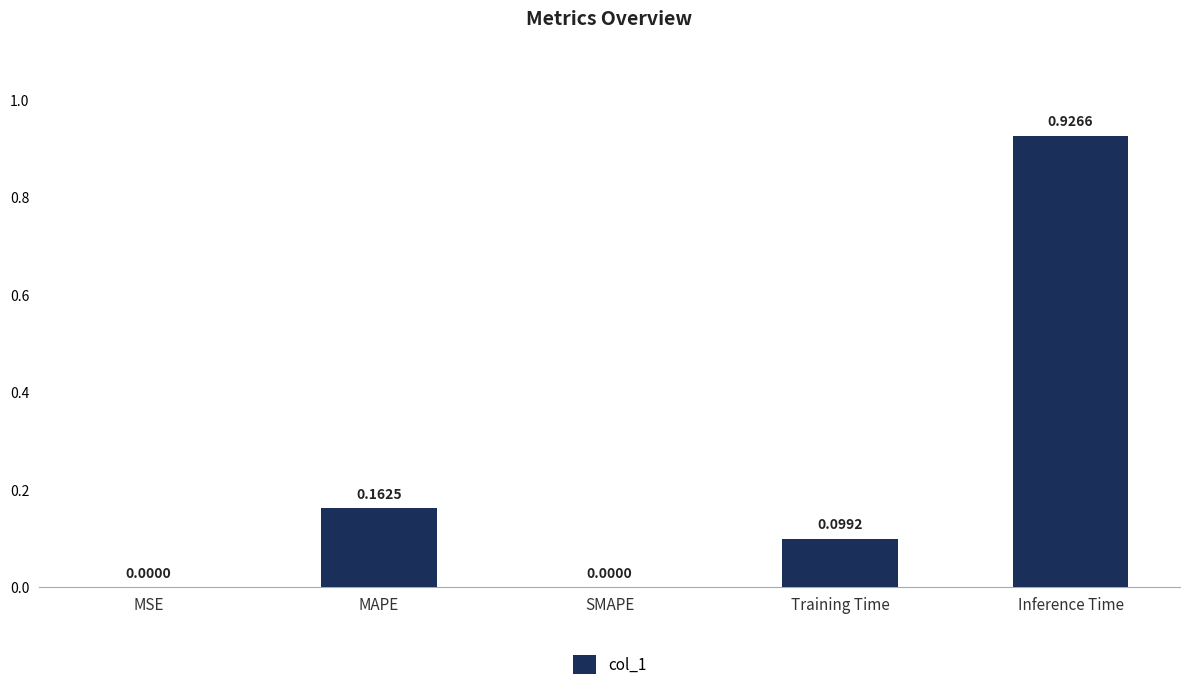

What is the sum of all values?

1.2